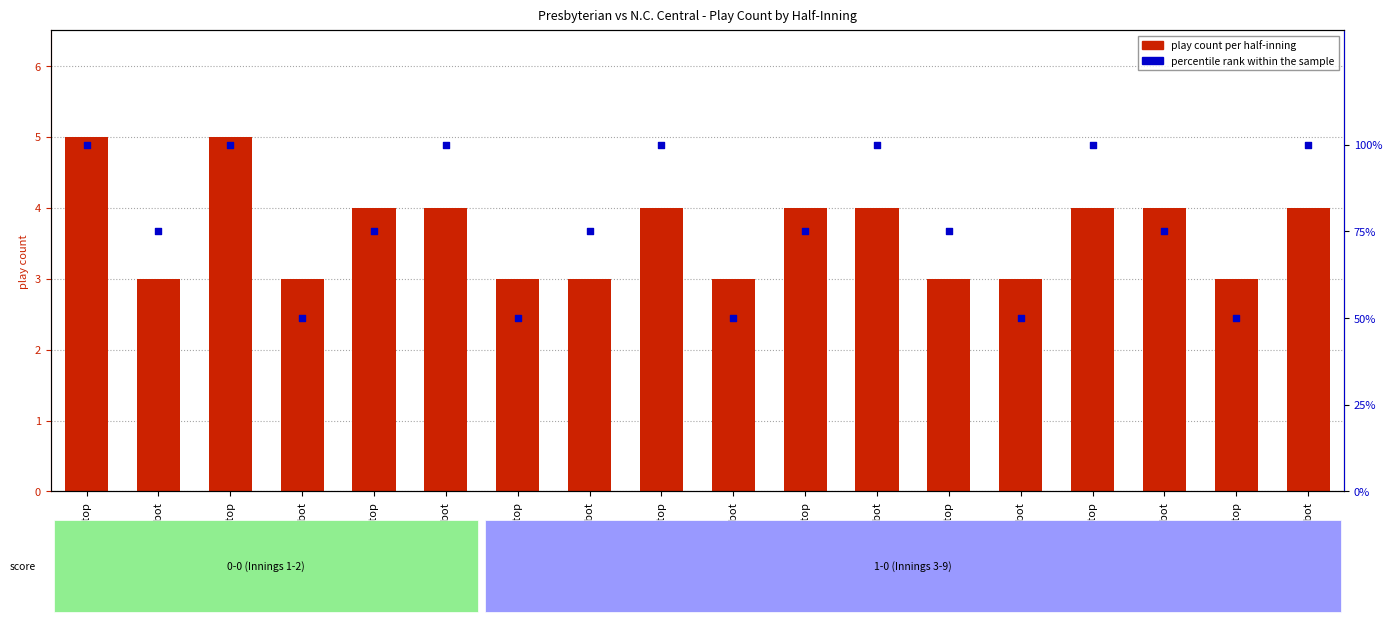

Which series contains the lowest Y value?

play count per half-inning